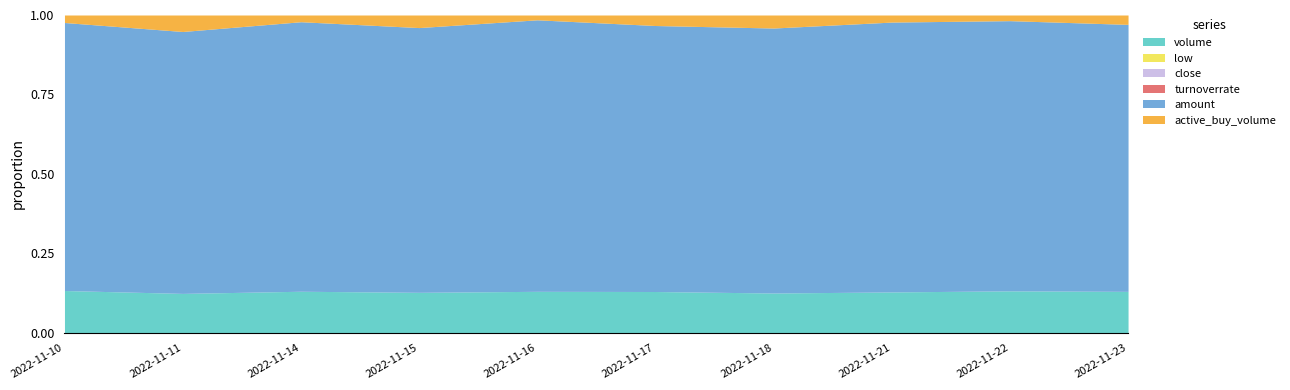

What is the sum of all active_buy_volume values?

47855192.0